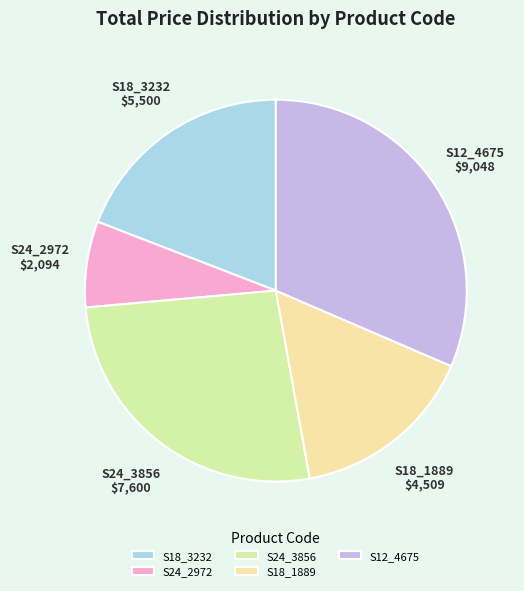

Between S12_4675 and S18_3232, which is larger?

S12_4675